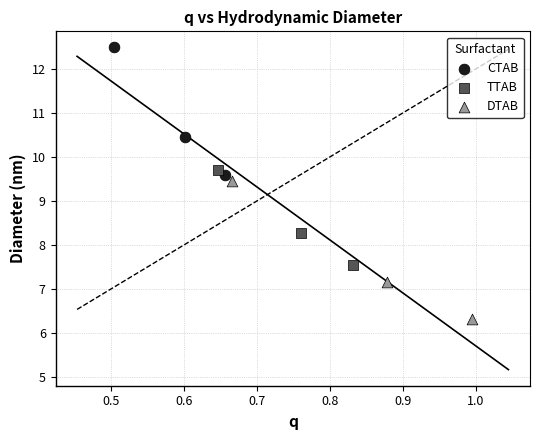

Which series contains the lowest Y value?

DTAB